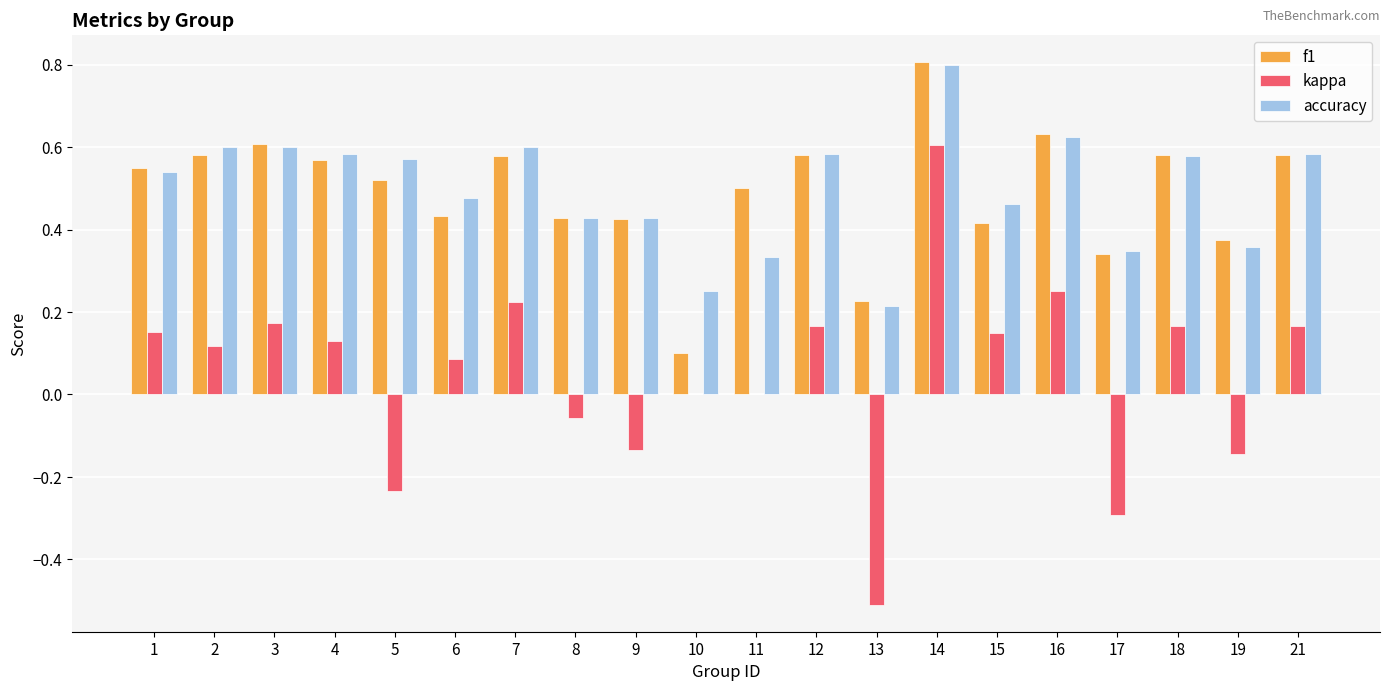

Count the number of data series in this chart.

3